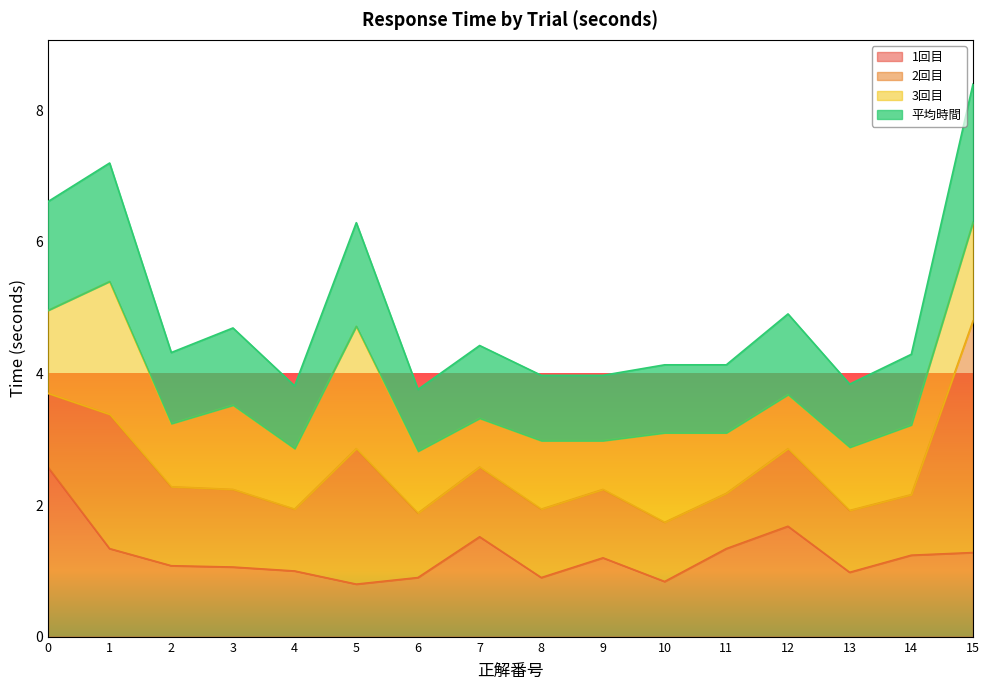

True or false: 平均時間 and 1回目 cross at least once.

False